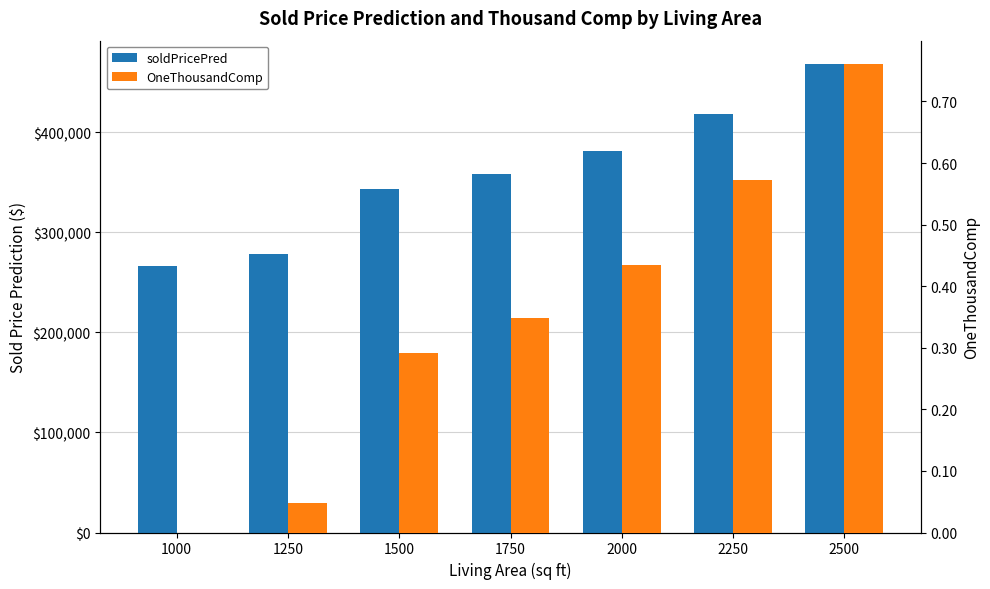

What is the difference between the maximum and second lowest values in the soldPricePred series?

189415.4